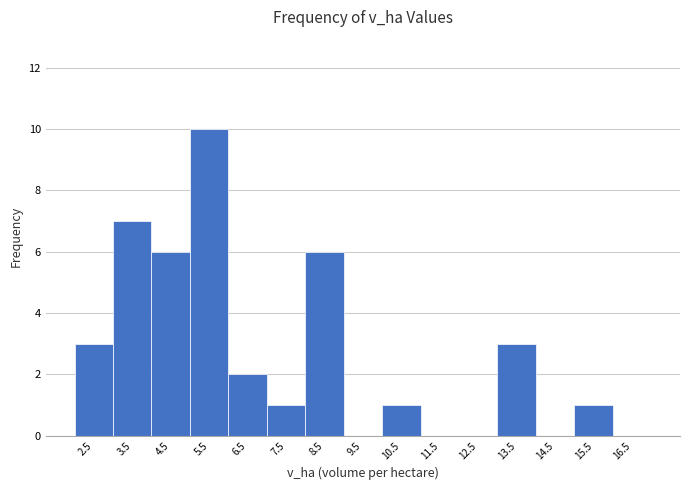

Reading left to right, list every bar in this chart as the range it spans on the x-axis followed by its height. The values are not printed on the chart, so give them approximately, as read against the axis.

2 to 3: 3
3 to 4: 7
4 to 5: 6
5 to 6: 10
6 to 7: 2
7 to 8: 1
8 to 9: 6
9 to 10: 0
10 to 11: 1
11 to 12: 0
12 to 13: 0
13 to 14: 3
14 to 15: 0
15 to 16: 1
16 to 17: 0